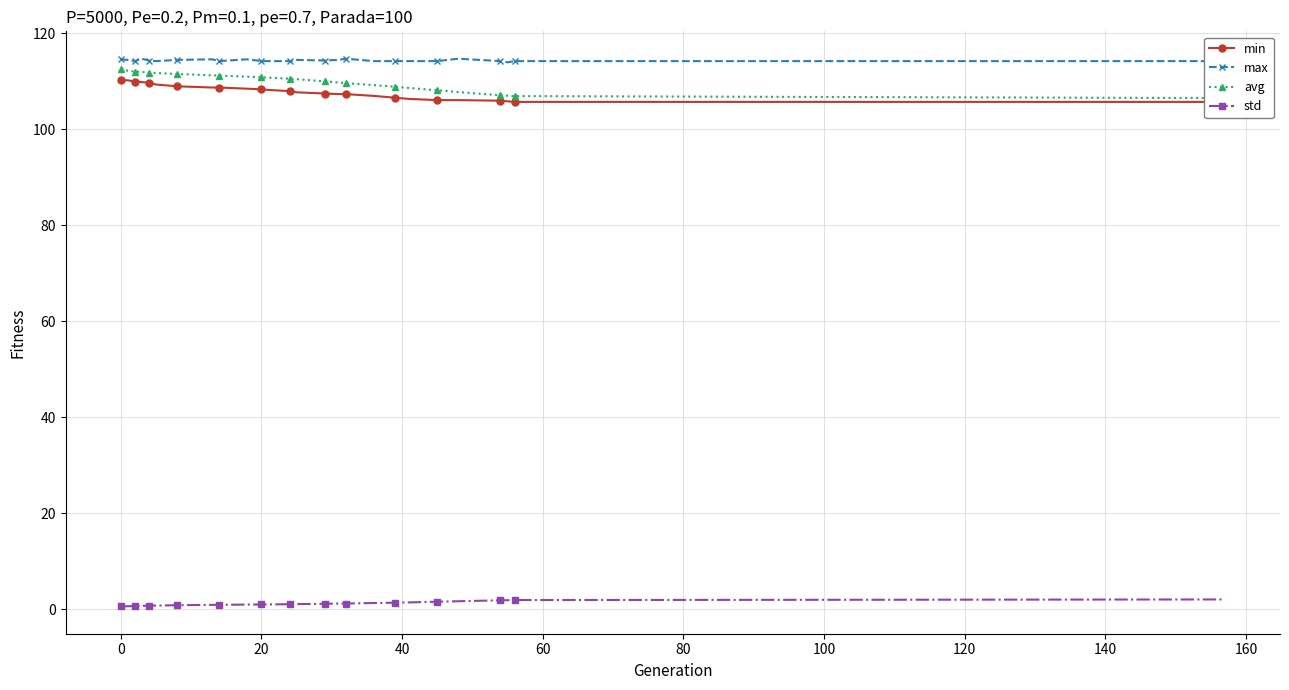

True or false: std and max cross at least once.

False